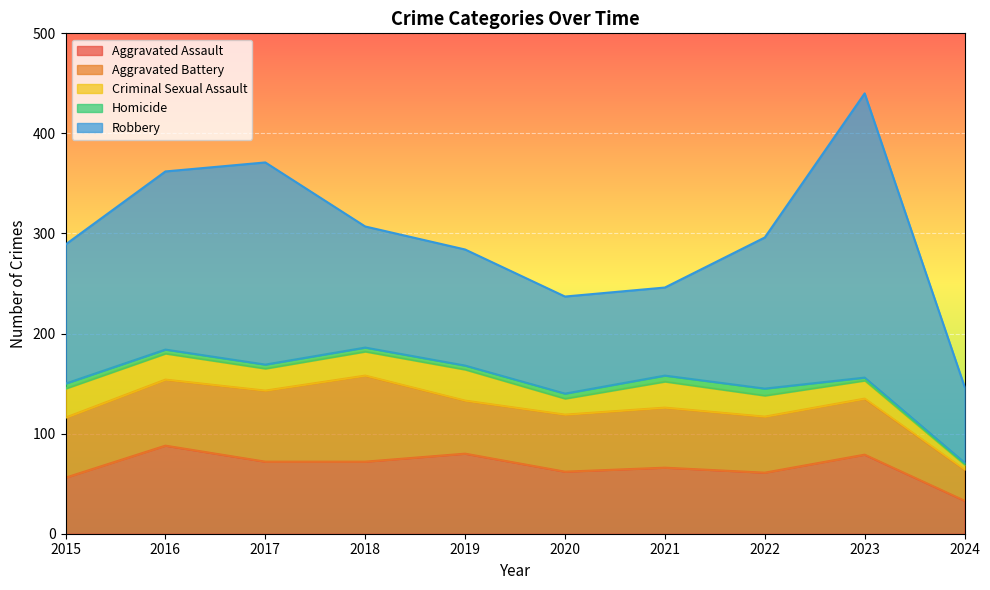

Is it true that Robbery equals 44 at 2015?

False